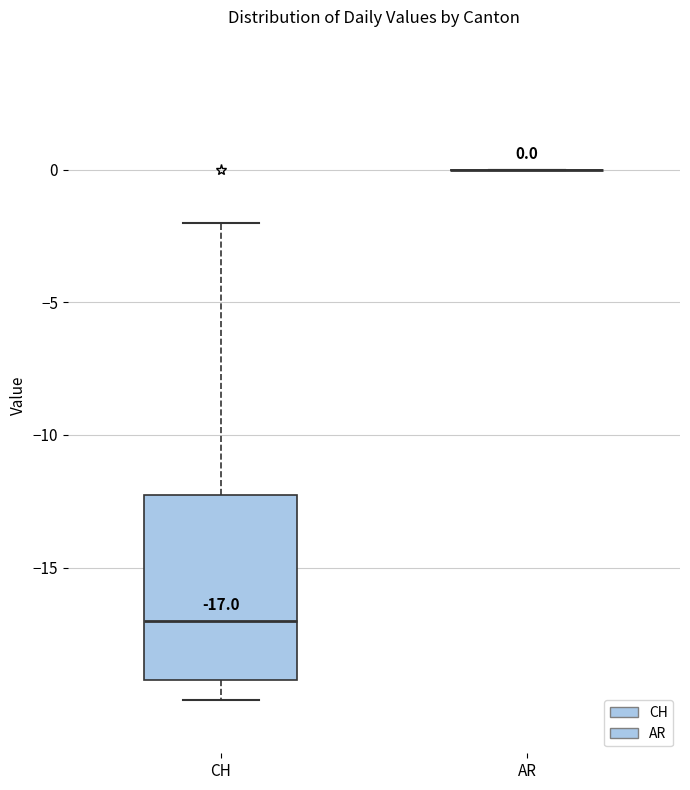

Comparing the boxes themselves (not the whiskers), which one is the tallest?

CH